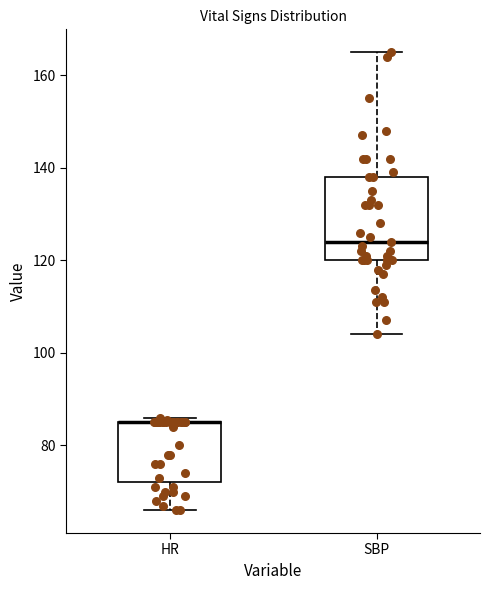

Where is the upper edge of the box for HR on the y-axis? The values are not printed on the chart, so give them approximately, as read against the axis.

86